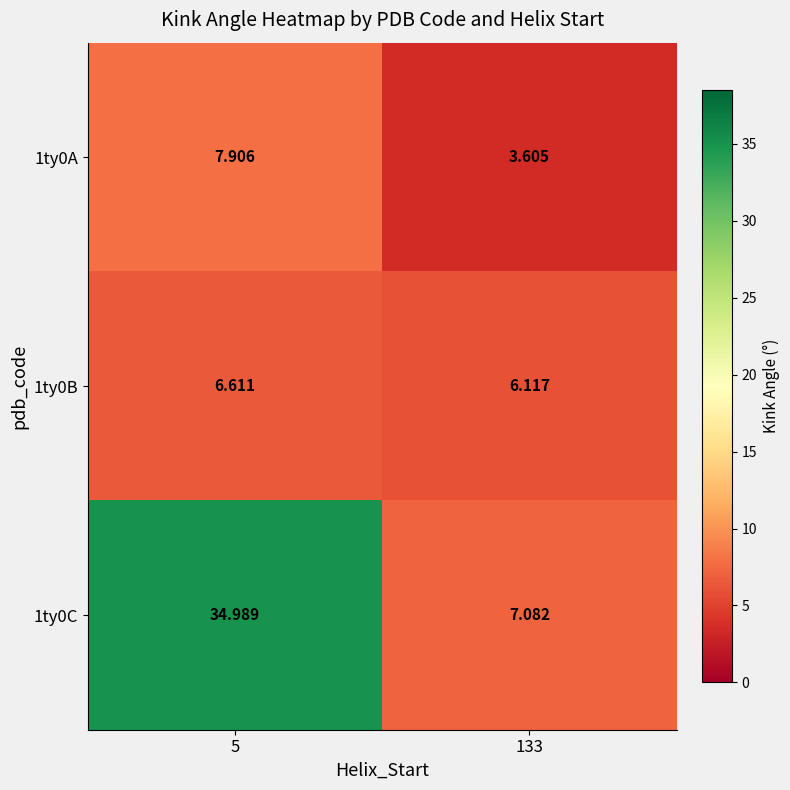

Is the value of 1ty0A at 133 greater than the value of 1ty0B at 133?

No